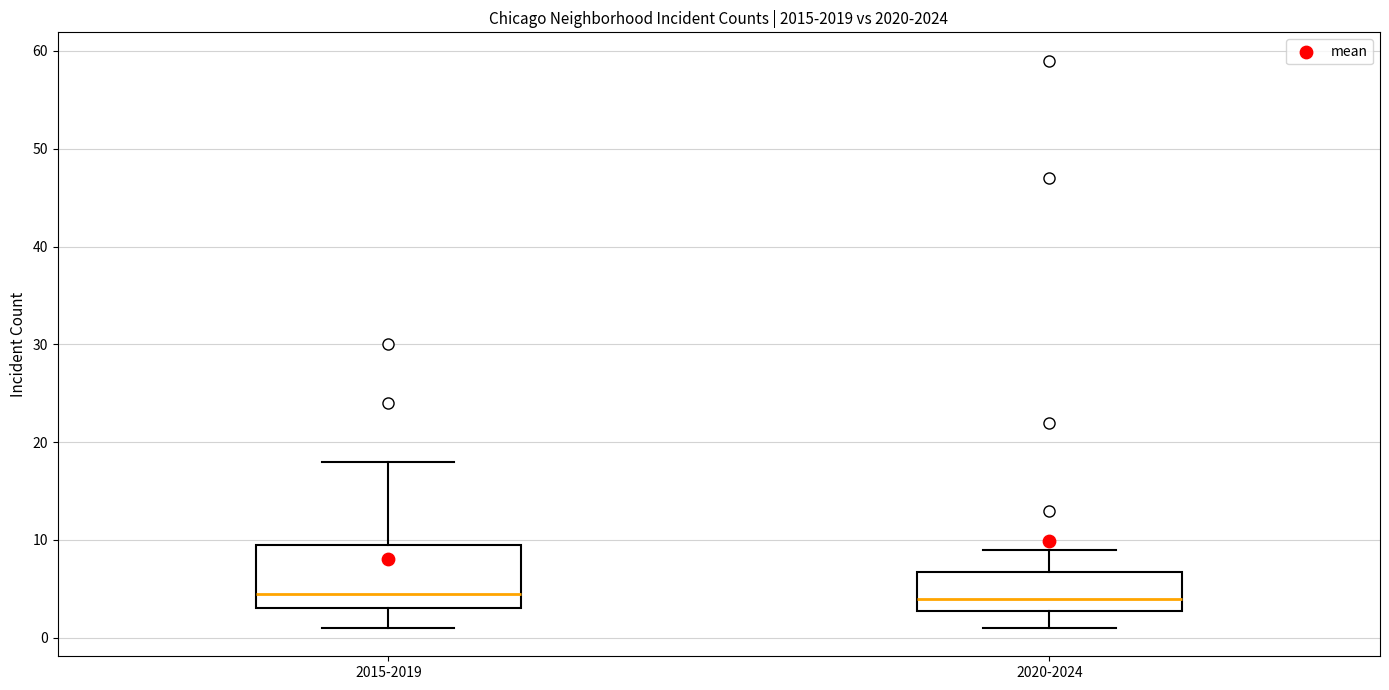

Where does the upper whisker of the box for 2020-2024 end on the y-axis? The values are not printed on the chart, so give them approximately, as read against the axis.

9